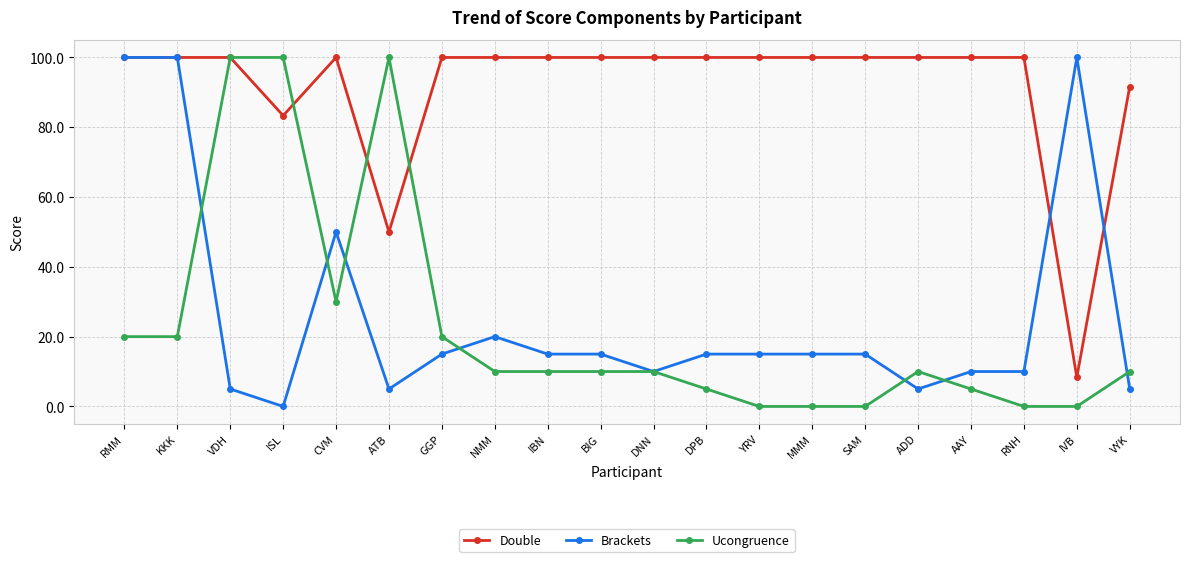

Which series ends up on top after the final intersection of Brackets and Ucongruence?

Ucongruence